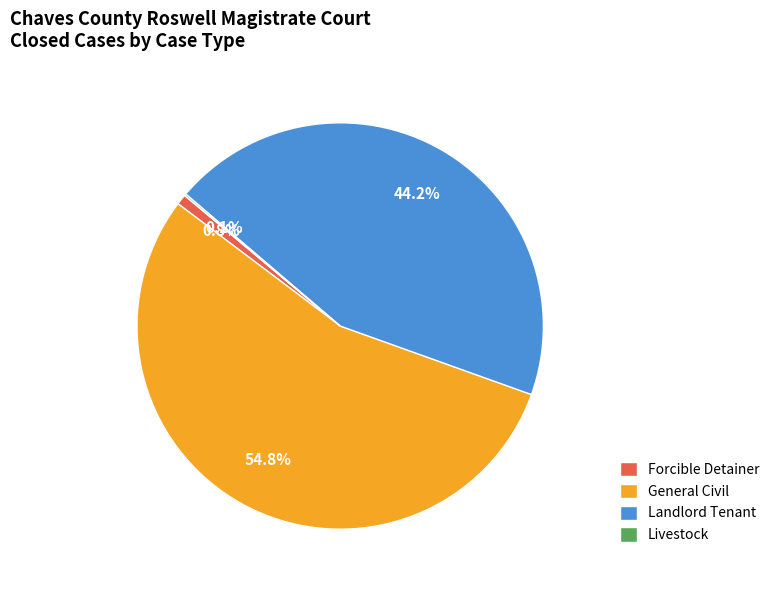

Between Landlord Tenant and Forcible Detainer, which is larger?

Landlord Tenant